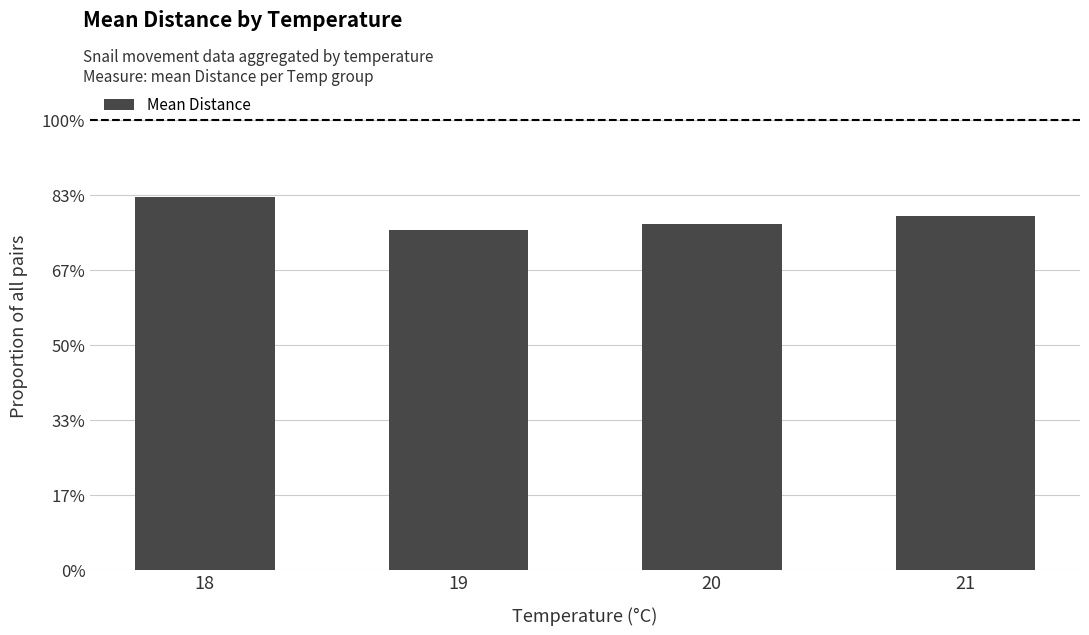

The chart shows a value of 0.6 at 21. True or false?

False